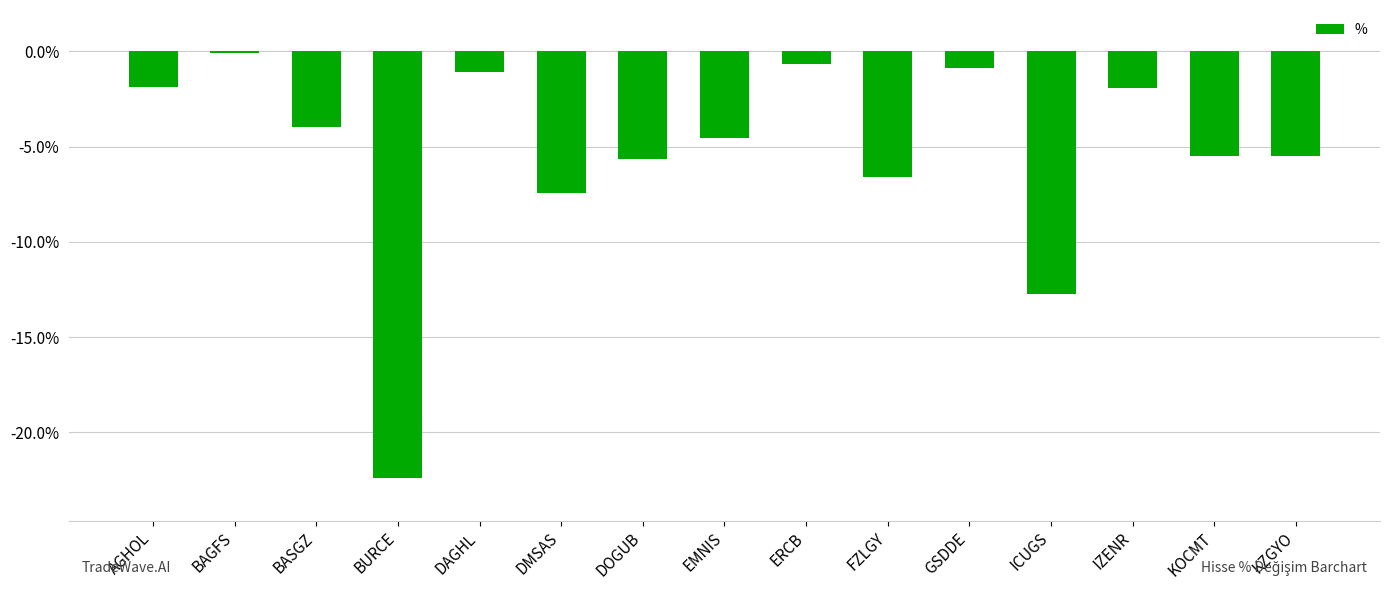

How many categories are shown in the chart?

15